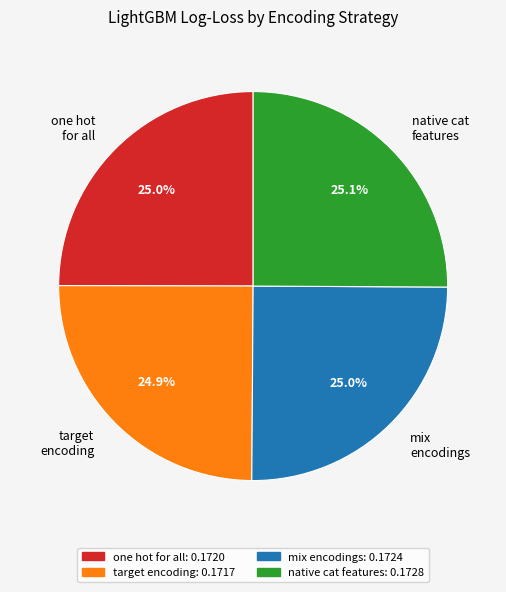

True or false: target encoding accounts for 20% of the total.

False